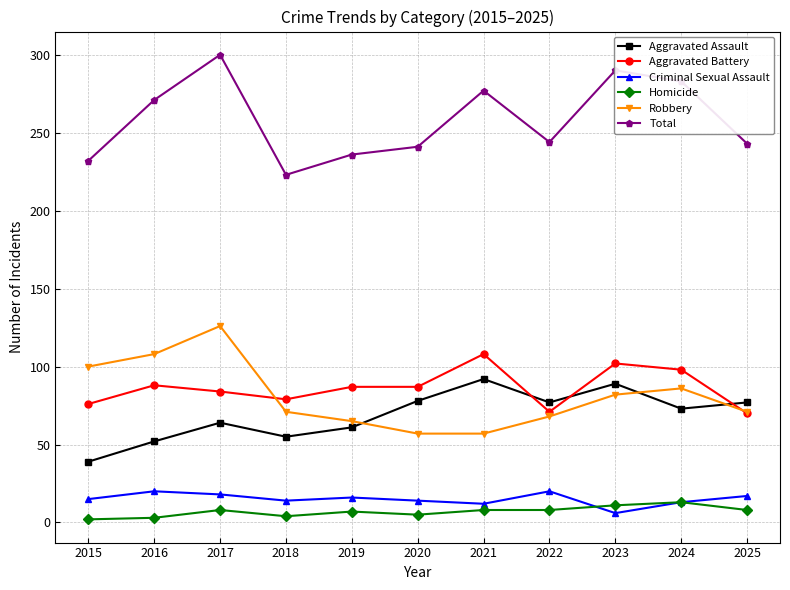

Which series has the largest range (max minus min)?

Total